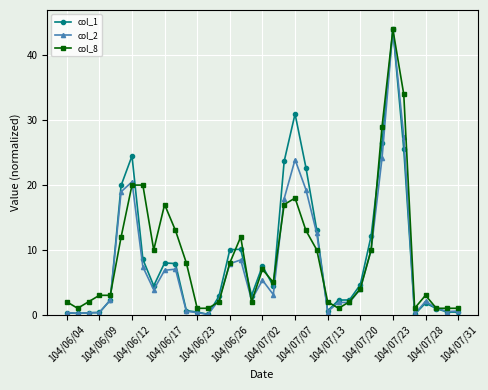

What is the highest value of the col_8 series?

44.0